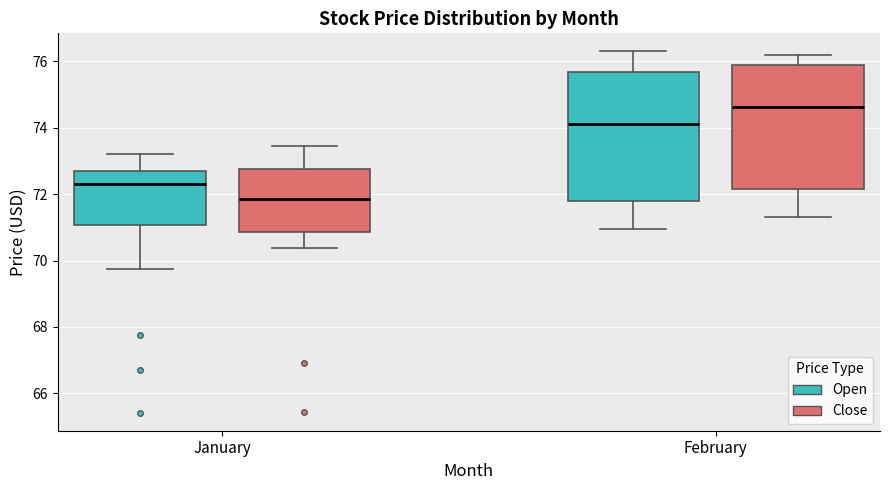

Where does the upper whisker of the box for January (Open) end on the y-axis? The values are not printed on the chart, so give them approximately, as read against the axis.

73.2